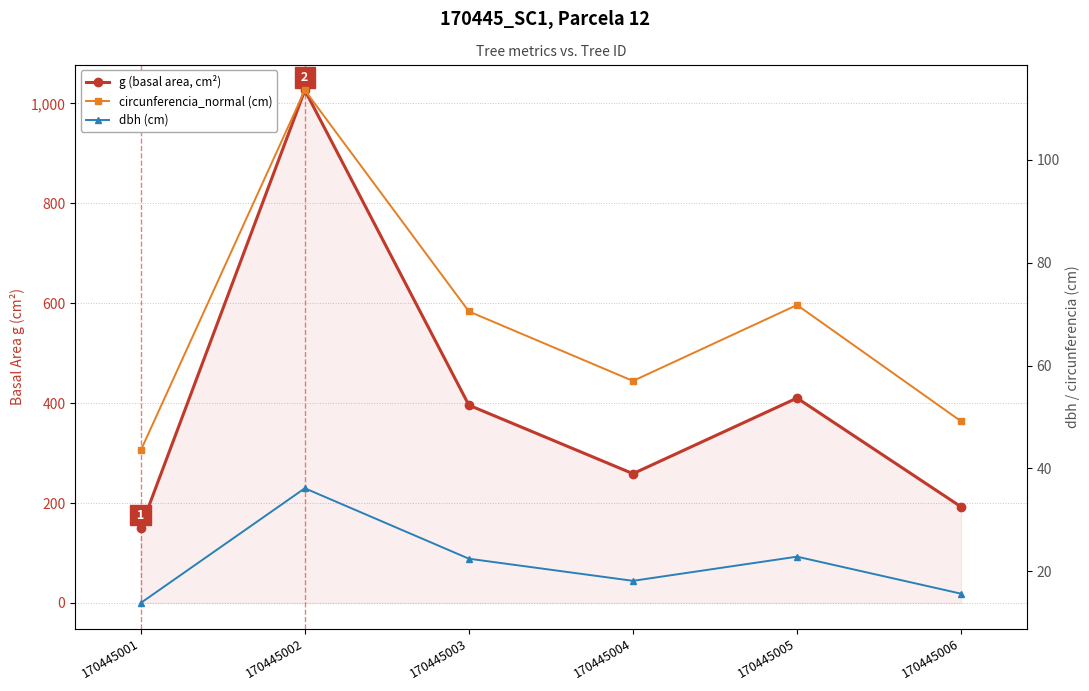

At which label is circunferencia_normal (cm) closest to 78?

170445005